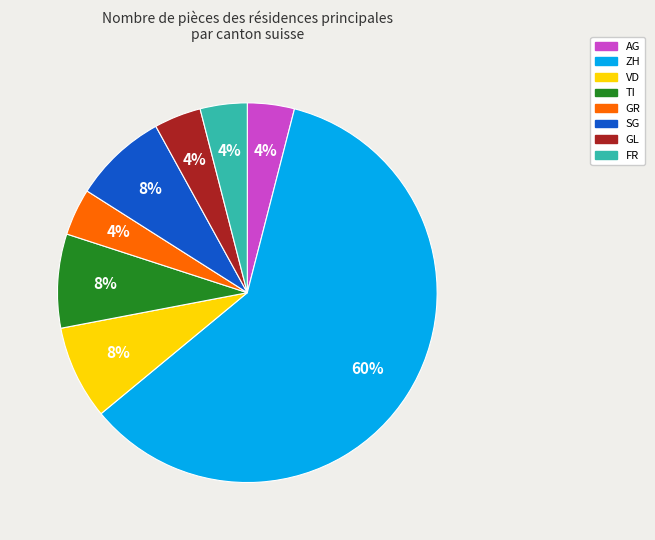

To the nearest percent, what is the combined percentage of VD and AG?

12%